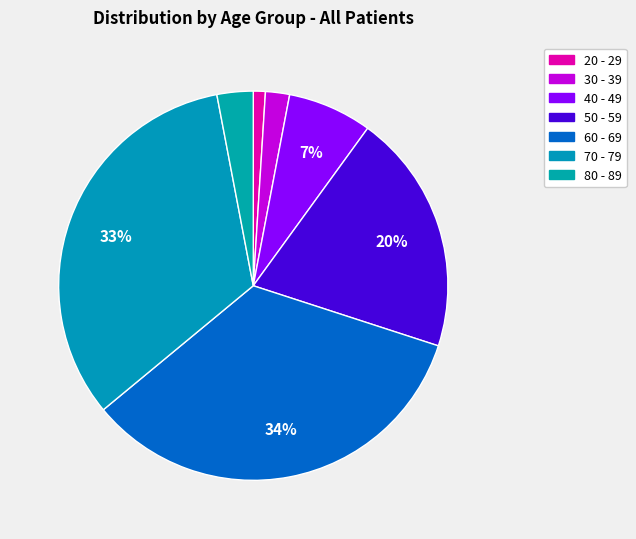

How many segments does this pie chart have?

7